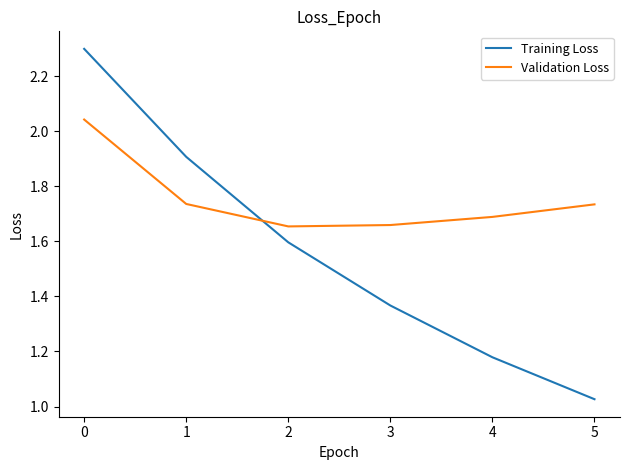

Count the Validation Loss values in the range 1 to 2.

5